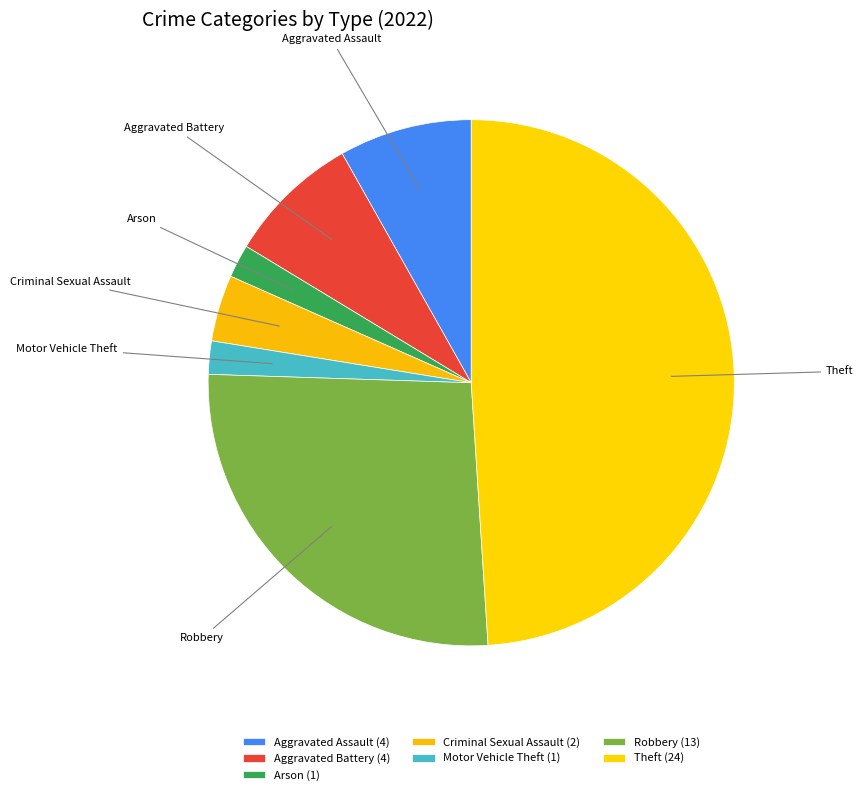

How many slices are in this pie chart?

7